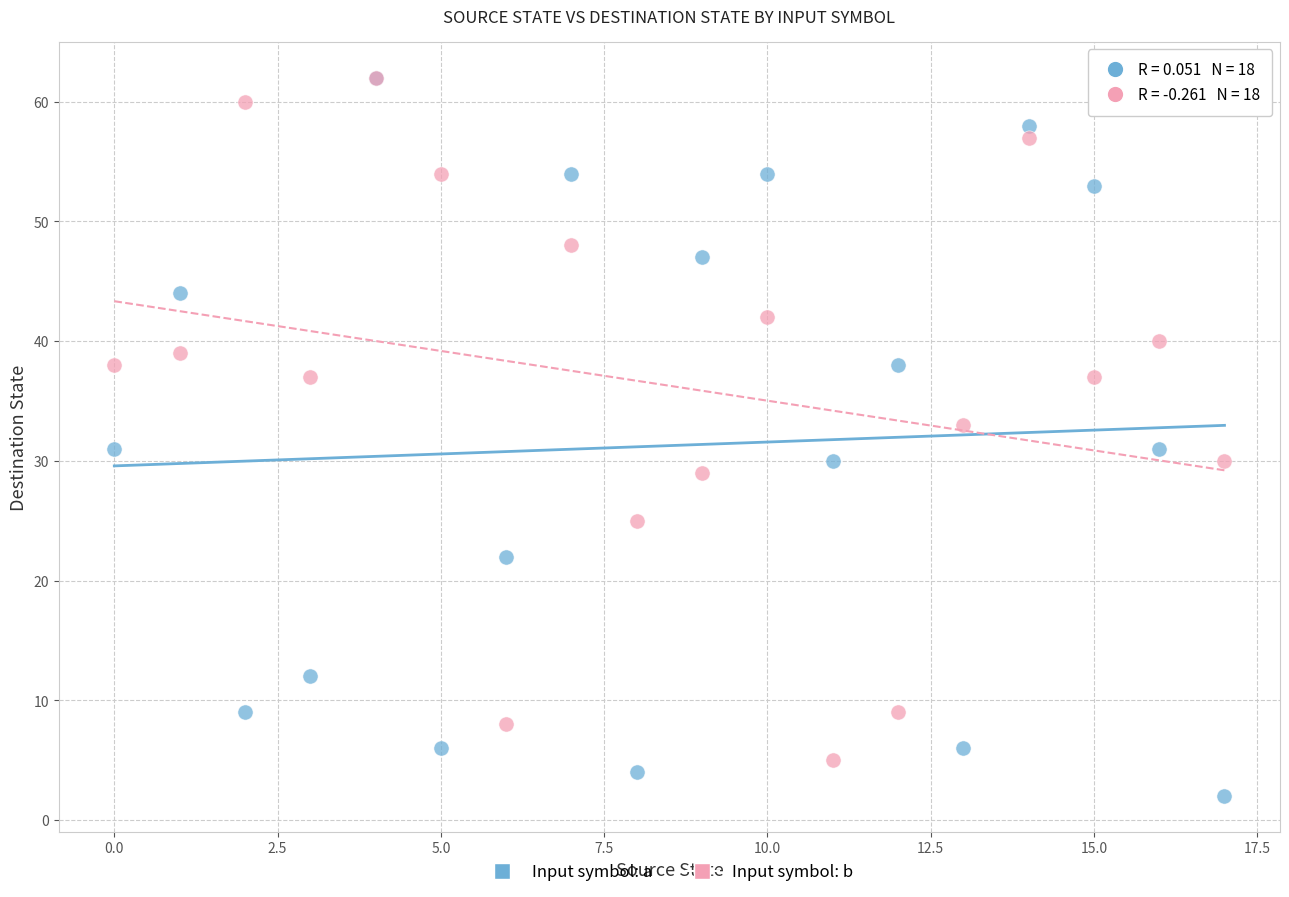

Which series reaches the minimum Y coordinate?

Input symbol: a